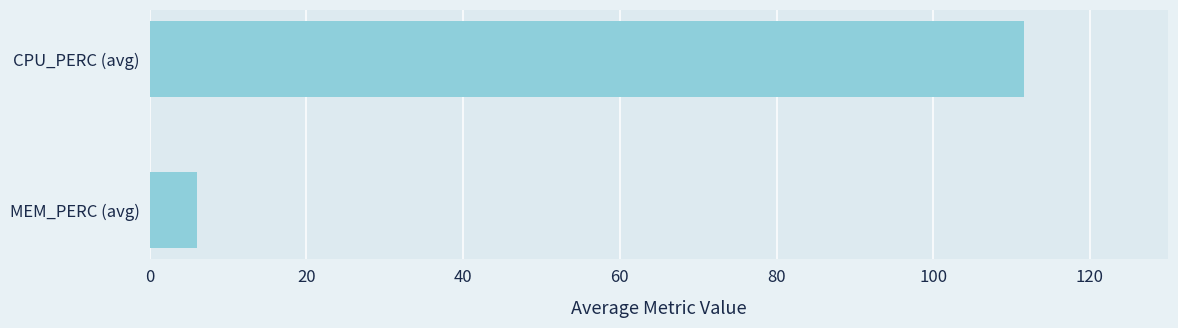

What is the sum of all values?

117.7